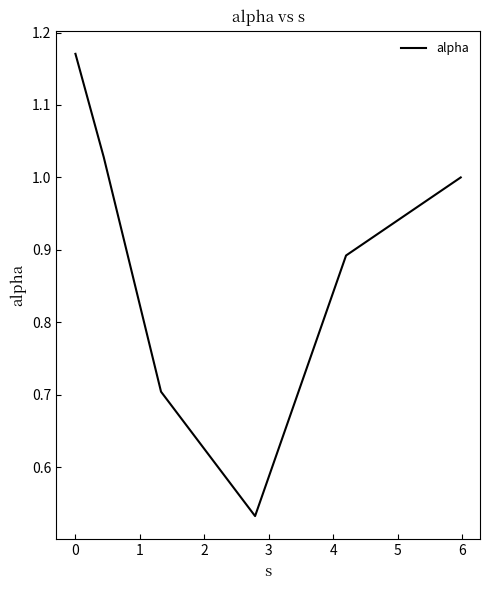

What is the sum of all values?

5.3